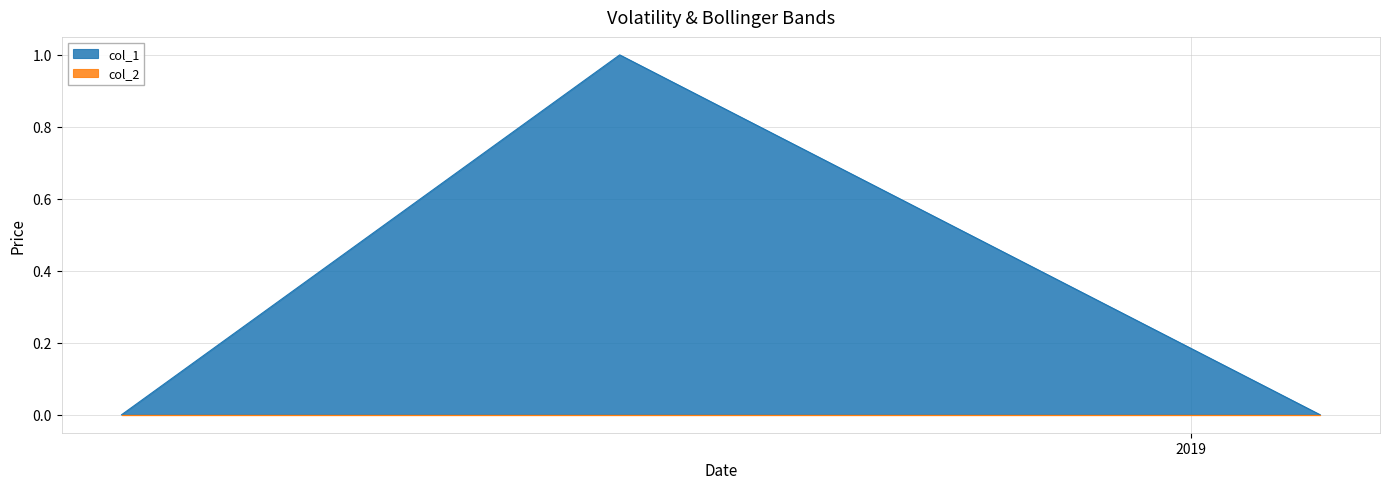

At which label is the value closest to 0?

1539447707